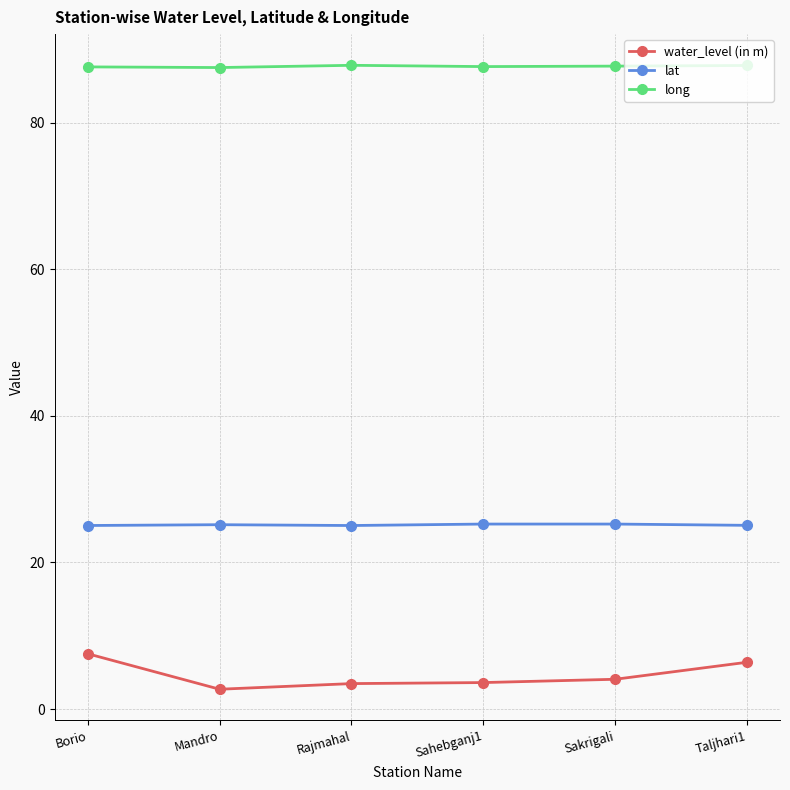

True or false: long and lat intersect in this chart.

False